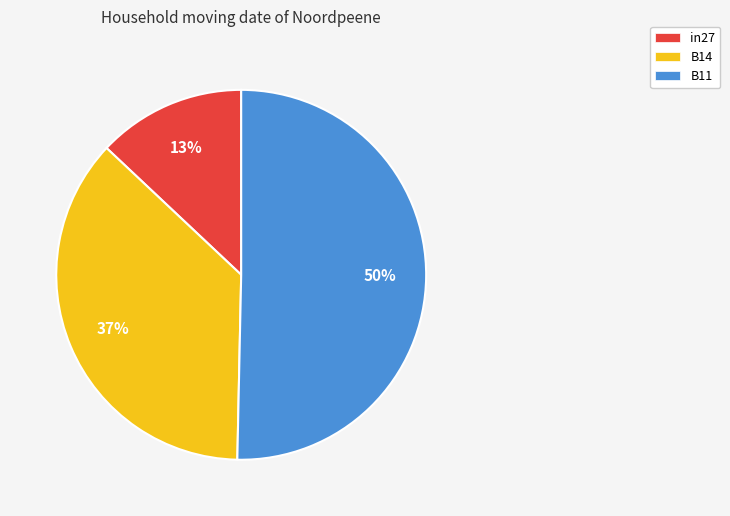

To the nearest percent, what is the average slice percentage?

33%